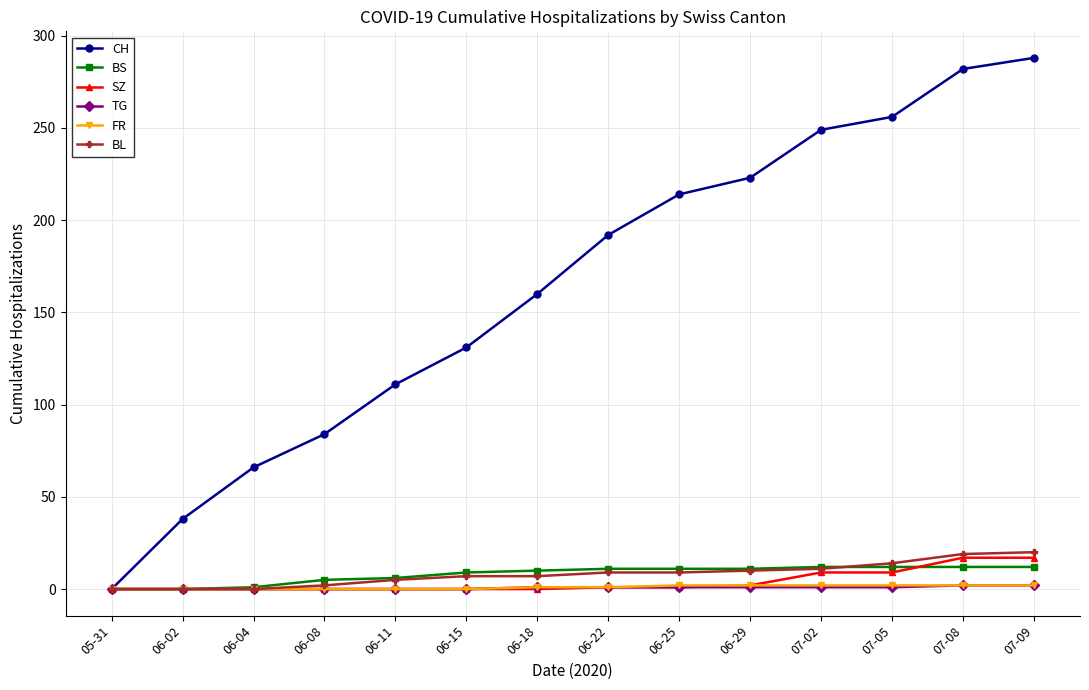

What is the maximum value shown in the chart?

288